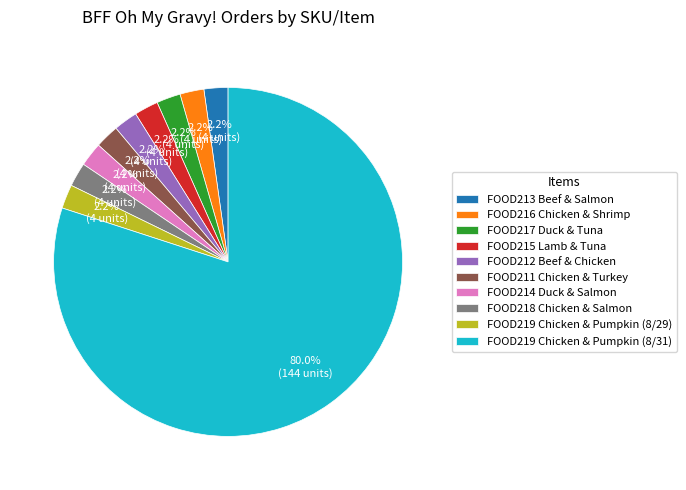

Is FOOD217 Duck & Tuna the majority of the pie?

No